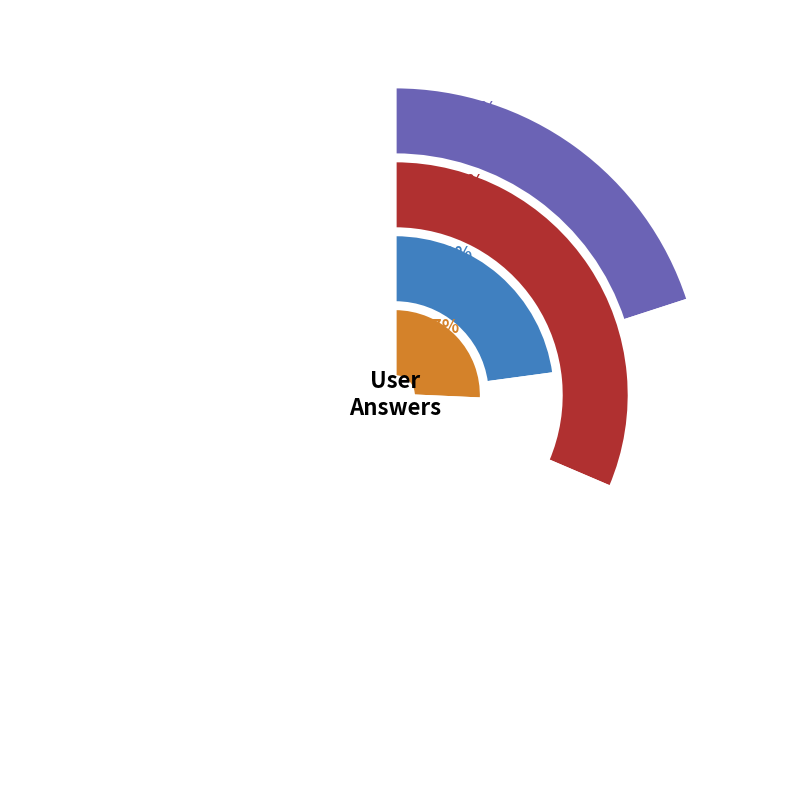

How many slices are in this pie chart?

4